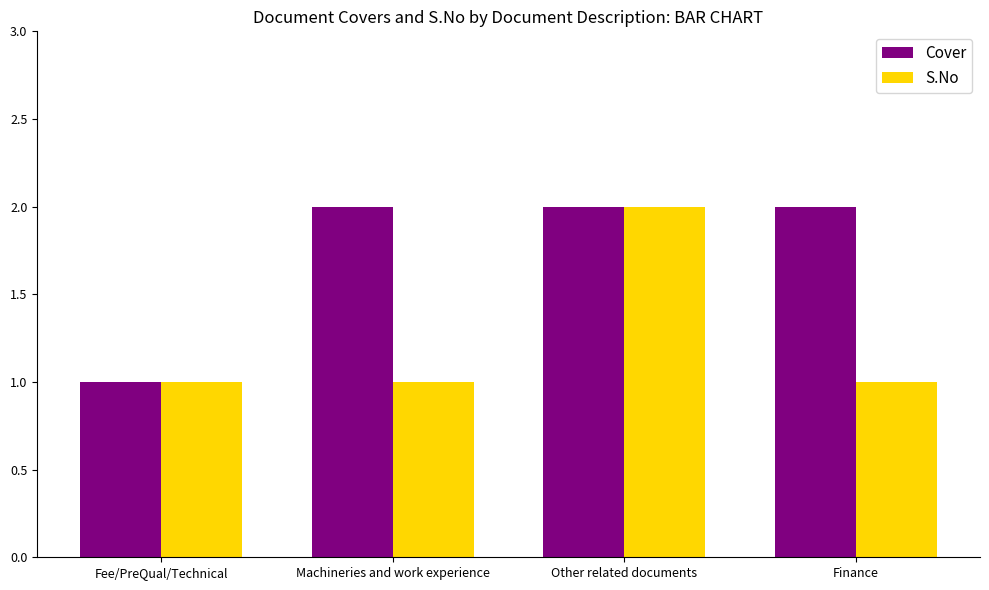

Reading left to right, what are all the values shown in this chart?

Cover: Fee/PreQual/Technical=1	Machineries and work experience=2	Other related documents=2	Finance=2
S.No: Fee/PreQual/Technical=1	Machineries and work experience=1	Other related documents=2	Finance=1